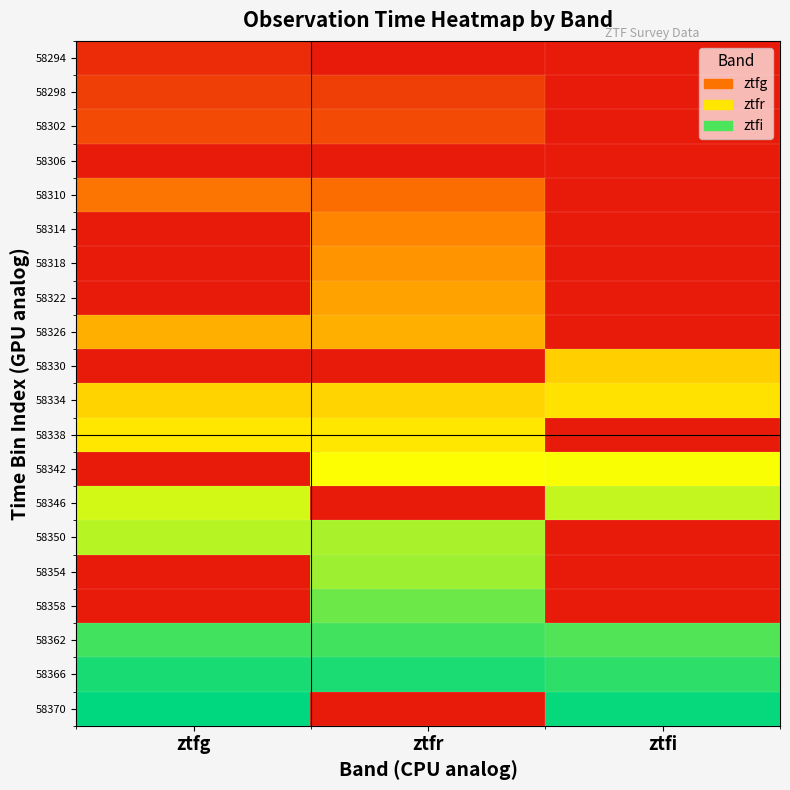

At how many categories does at least one series exceed 0?

3